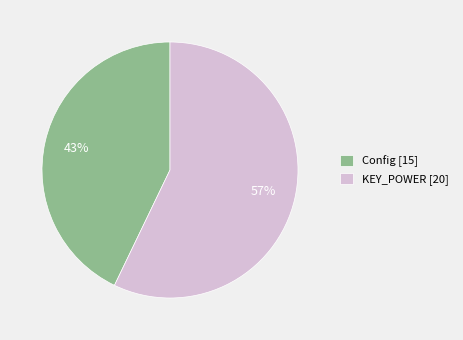

To the nearest percent, what percentage of the pie is KEY_POWER?

57%